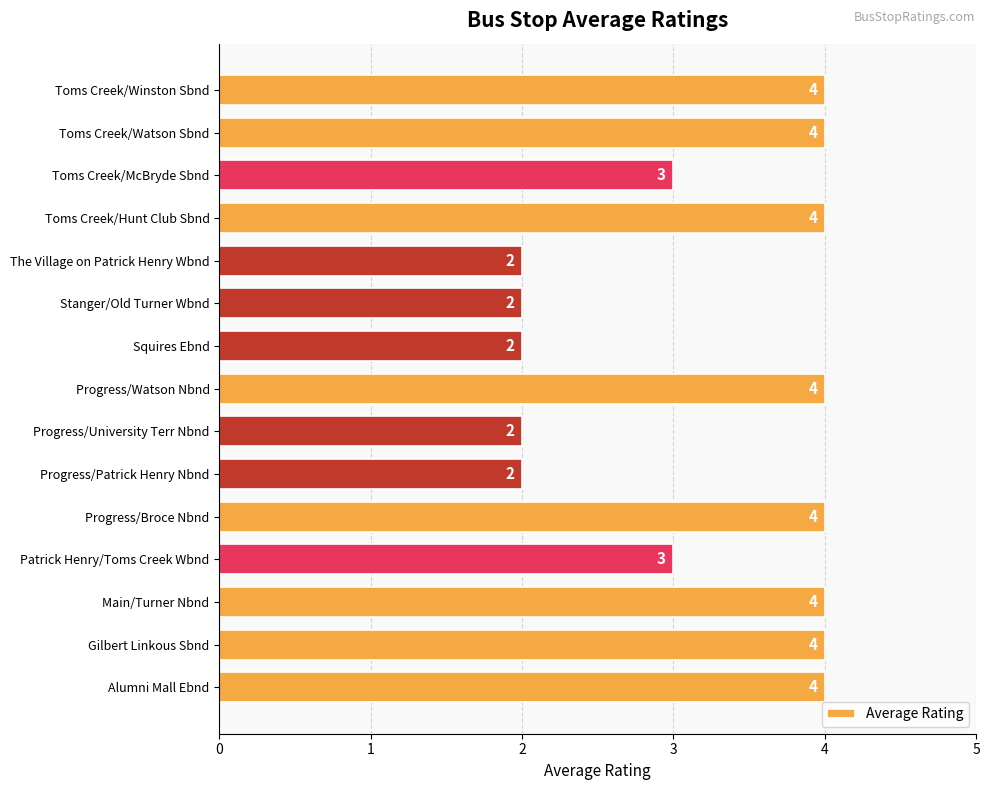

True or false: the data shows 2 at Progress/University Terr Nbnd.

True